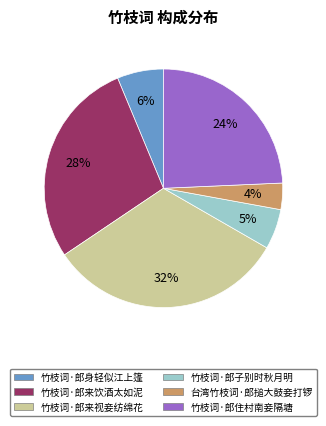

The 竹枝词·郎子别时秋月明 slice represents 15% of the pie. True or false?

False